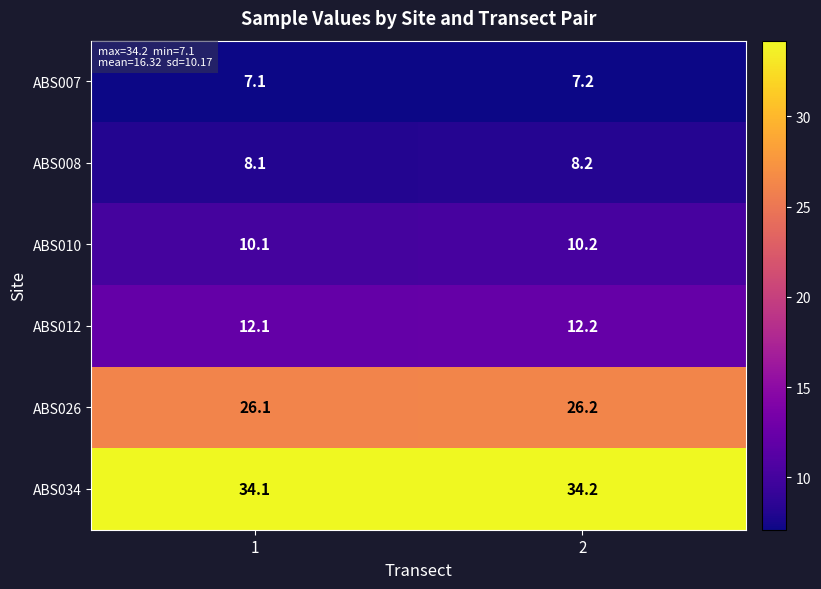

What value does the ABS007 series have at 2?

7.2